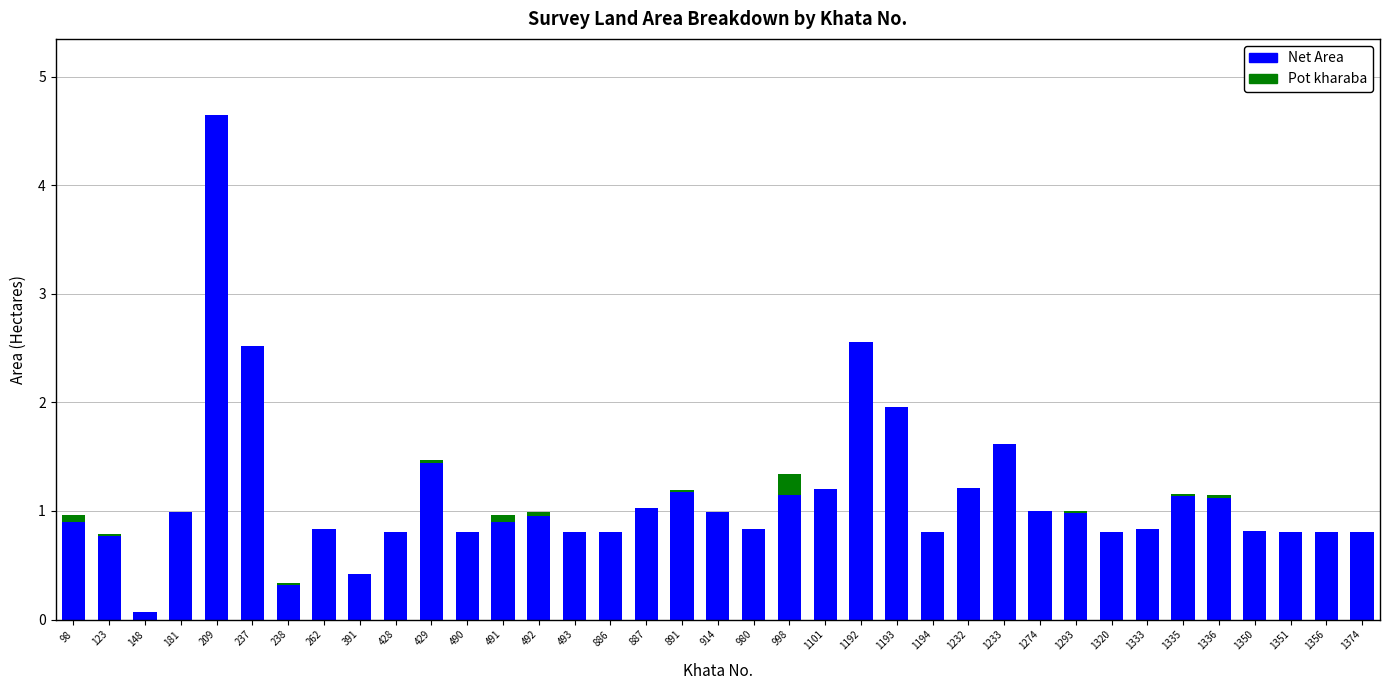

The Net Area series shows 1.7 at 891. True or false?

False